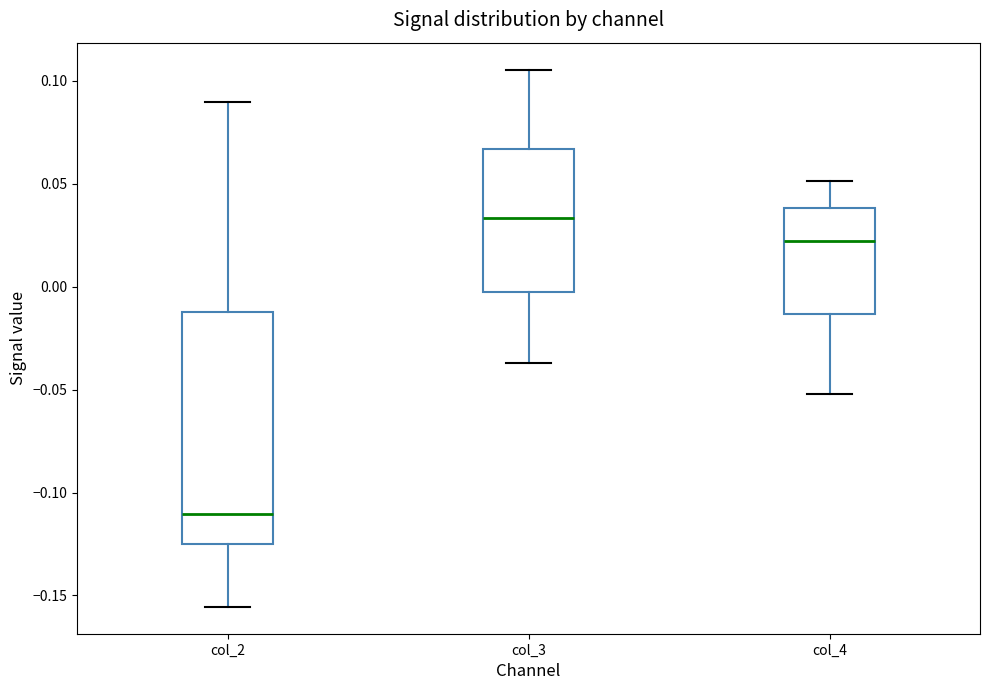

Where is the lower edge of the box for col_4 on the y-axis? The values are not printed on the chart, so give them approximately, as read against the axis.

-0.015